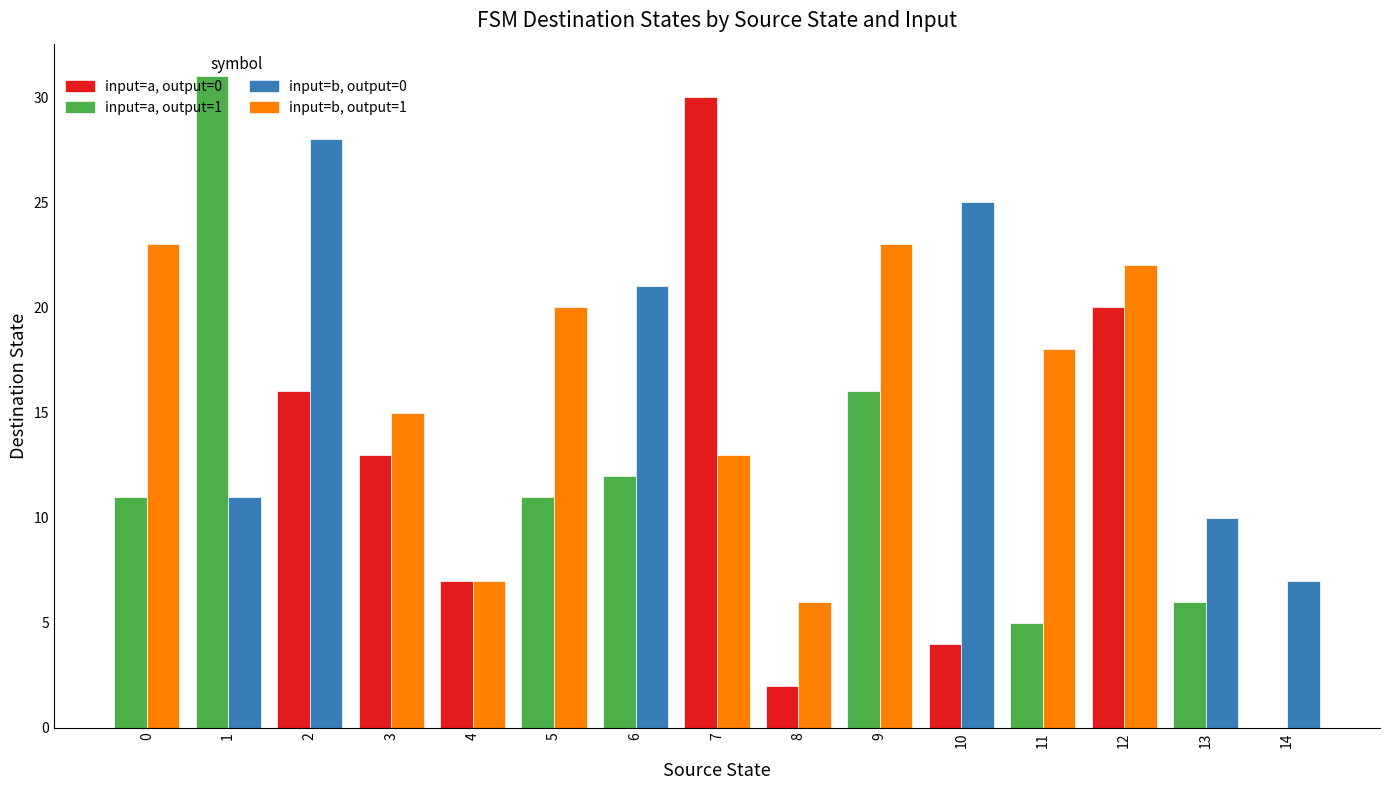

At which category is the sum across all series the highest?

2